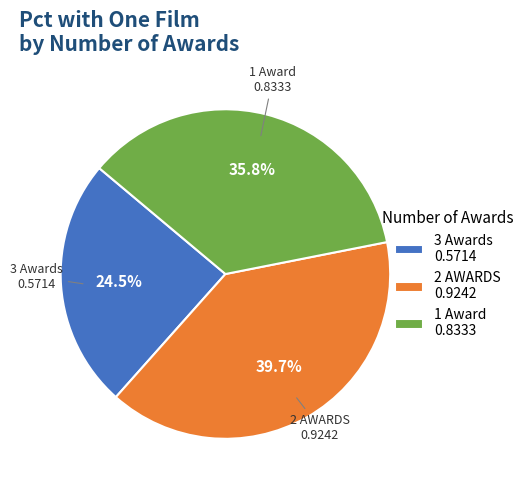

To the nearest percent, what is the difference between the 3 Awards and 2 AWARDS slice percentages?

15%